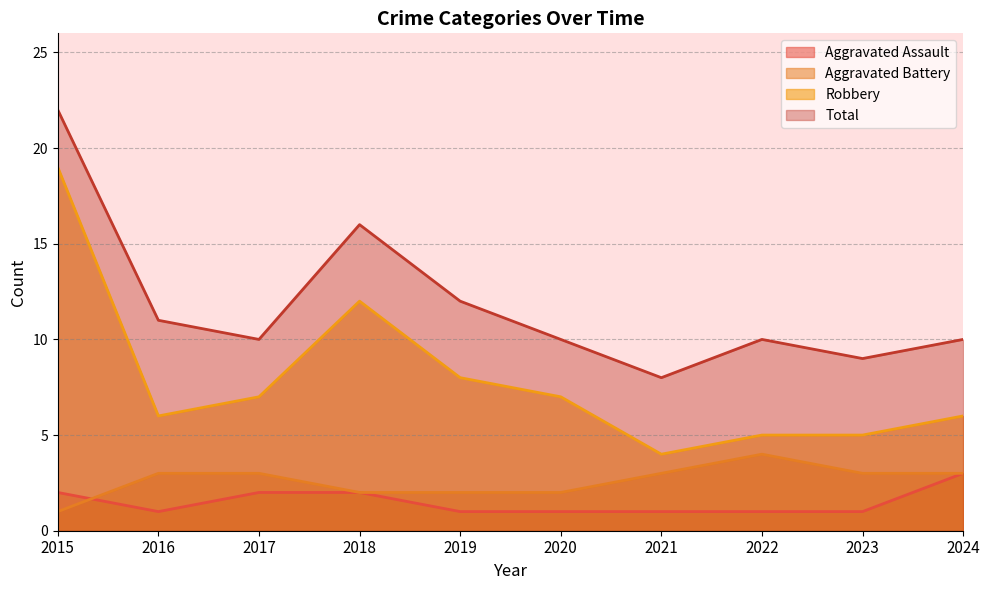

How many interior local peaks does the Aggravated Battery series have?

1